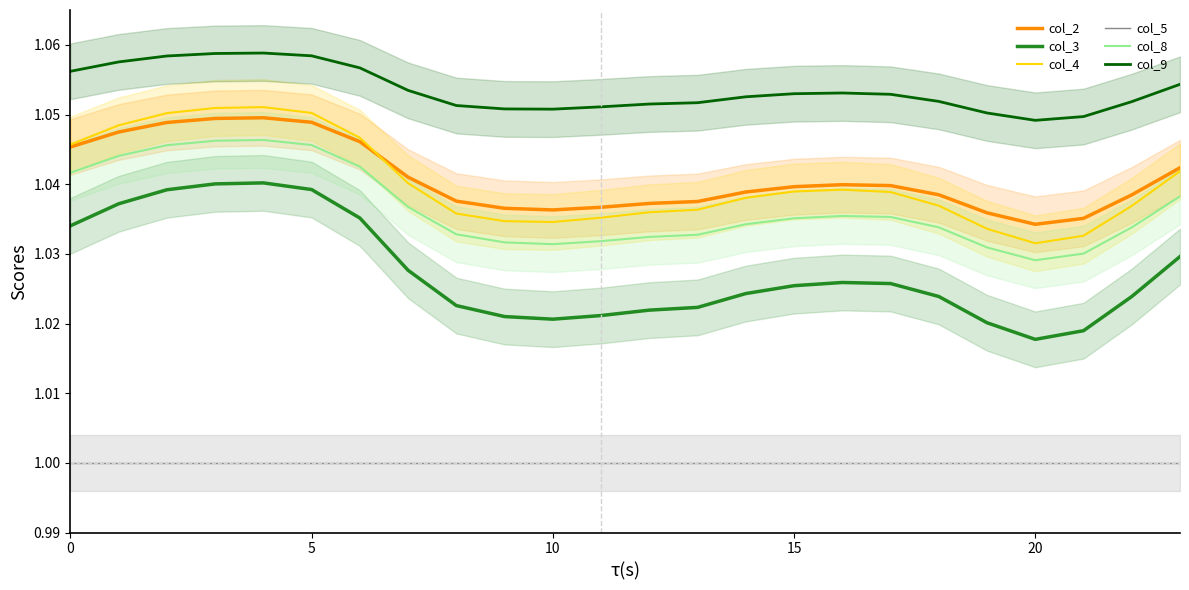

The col_3 series shows 0.5 at 19. True or false?

False